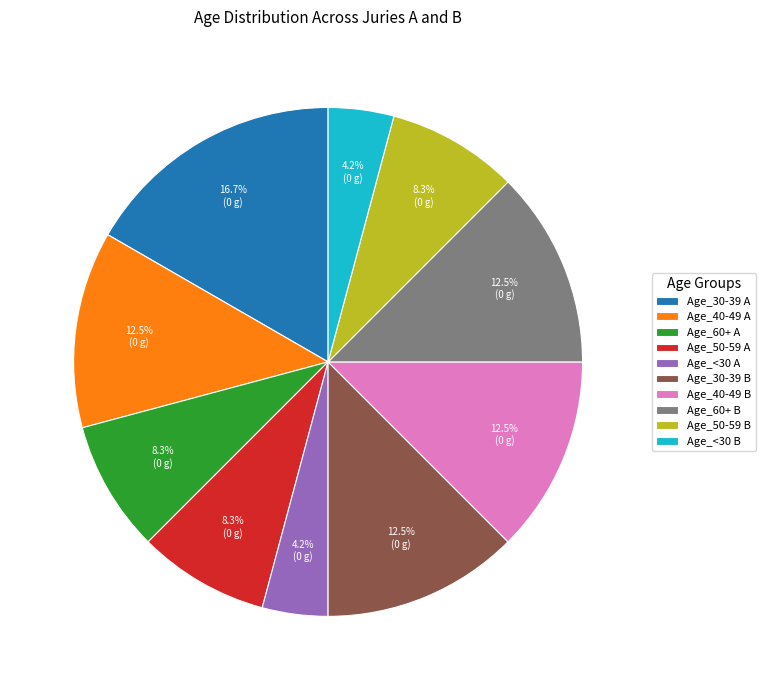

What percentage do Age_40-49 A and Age_60+ B together represent?

25.0%